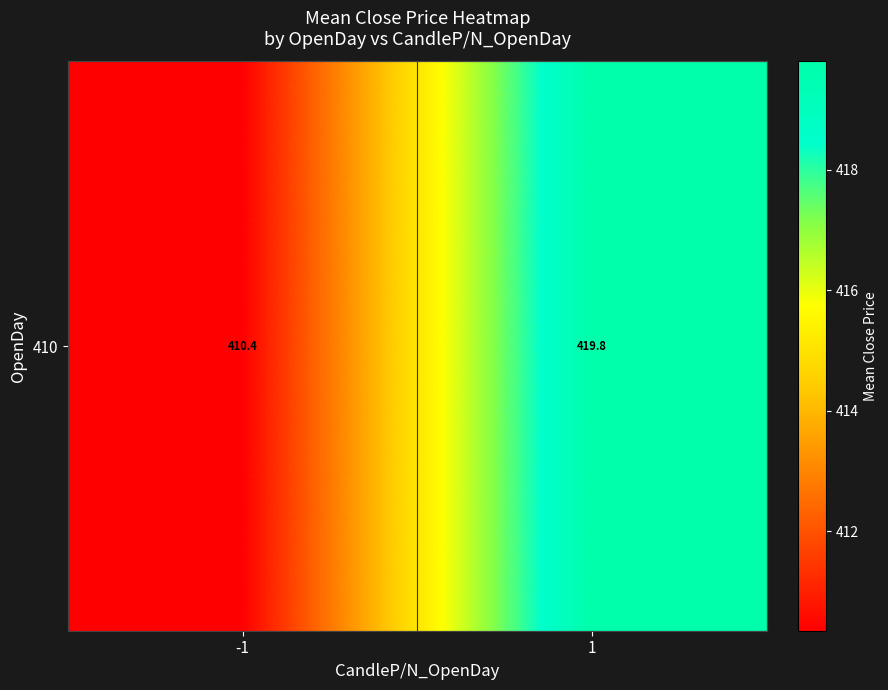

List the labels in order of value, largest first.

1, -1